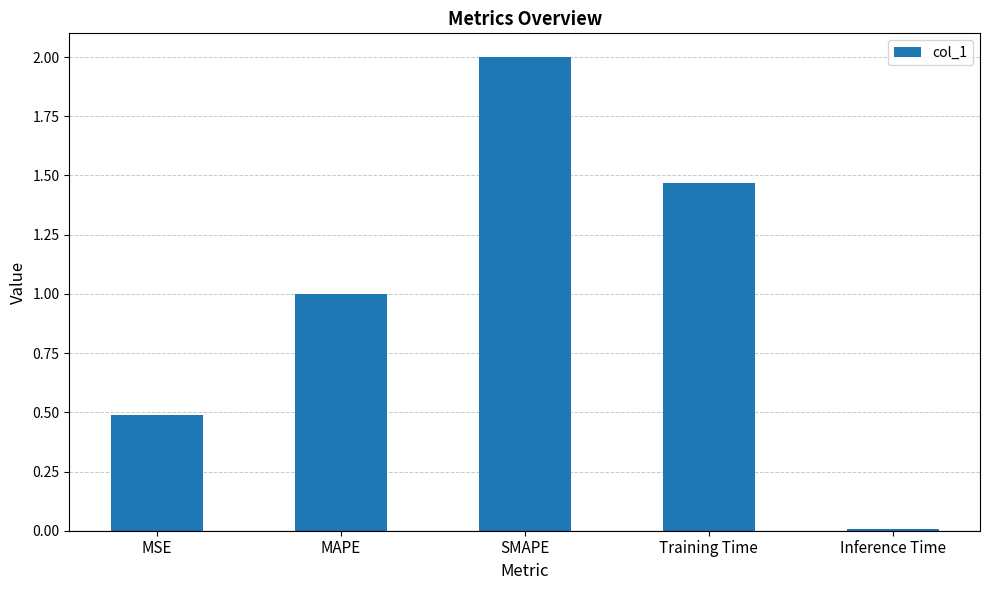

What is the change in value from MSE to Inference Time?

-0.5